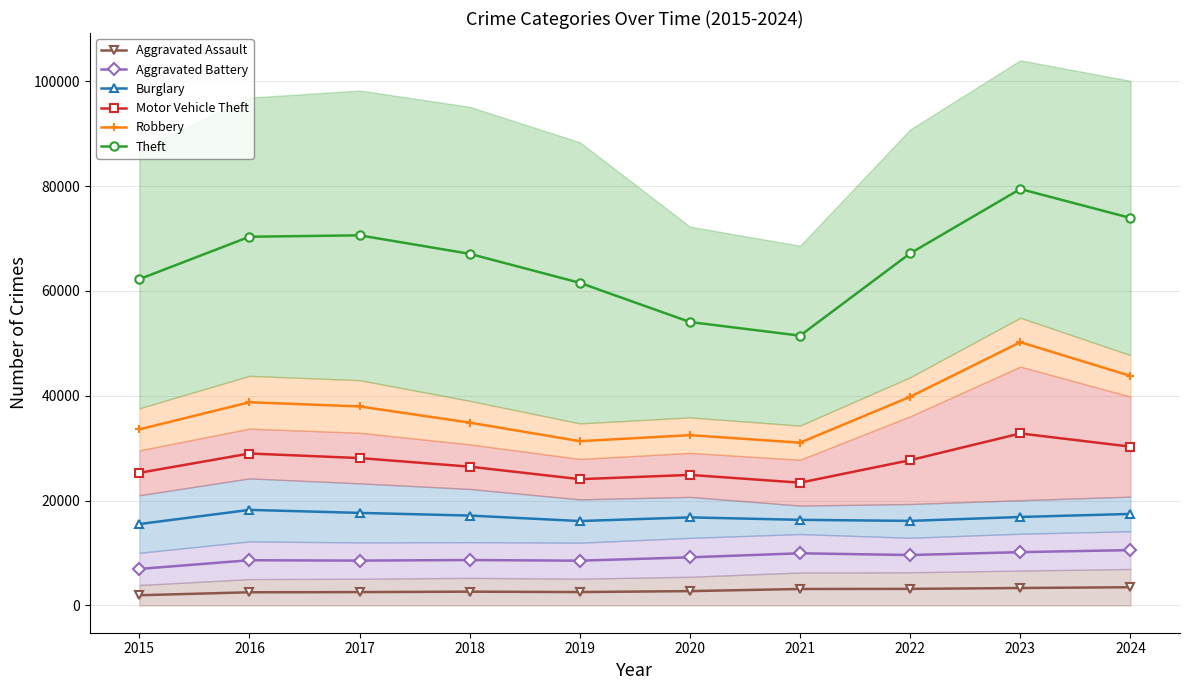

Reading left to right, list all the values displayed in this chart.

Aggravated Assault: 1948.5	2516.0	2548.5	2631.0	2556.0	2737.5	3143.0	3164.0	3329.0	3479.0
Aggravated Battery: 6967.5	8627.5	8559.5	8666.0	8543.5	9184.5	9953.0	9619.5	10171.0	10558.0
Burglary: 15528.0	18232.5	17657.5	17149.0	16106.0	16801.5	16336.0	16131.5	16879.5	17461.0
Motor Vehicle Theft: 25298.5	28986.0	28119.0	26477.5	24091.0	24905.0	23423.5	27717.0	32814.0	30296.5
Robbery: 33592.0	38765.5	37961.0	34881.5	31338.0	32487.5	31052.5	39806.5	50218.5	43790.5
Theft: 62245.5	70335.5	70604.5	67078.0	61544.5	54068.5	51464.0	67170.0	79439.5	73915.5